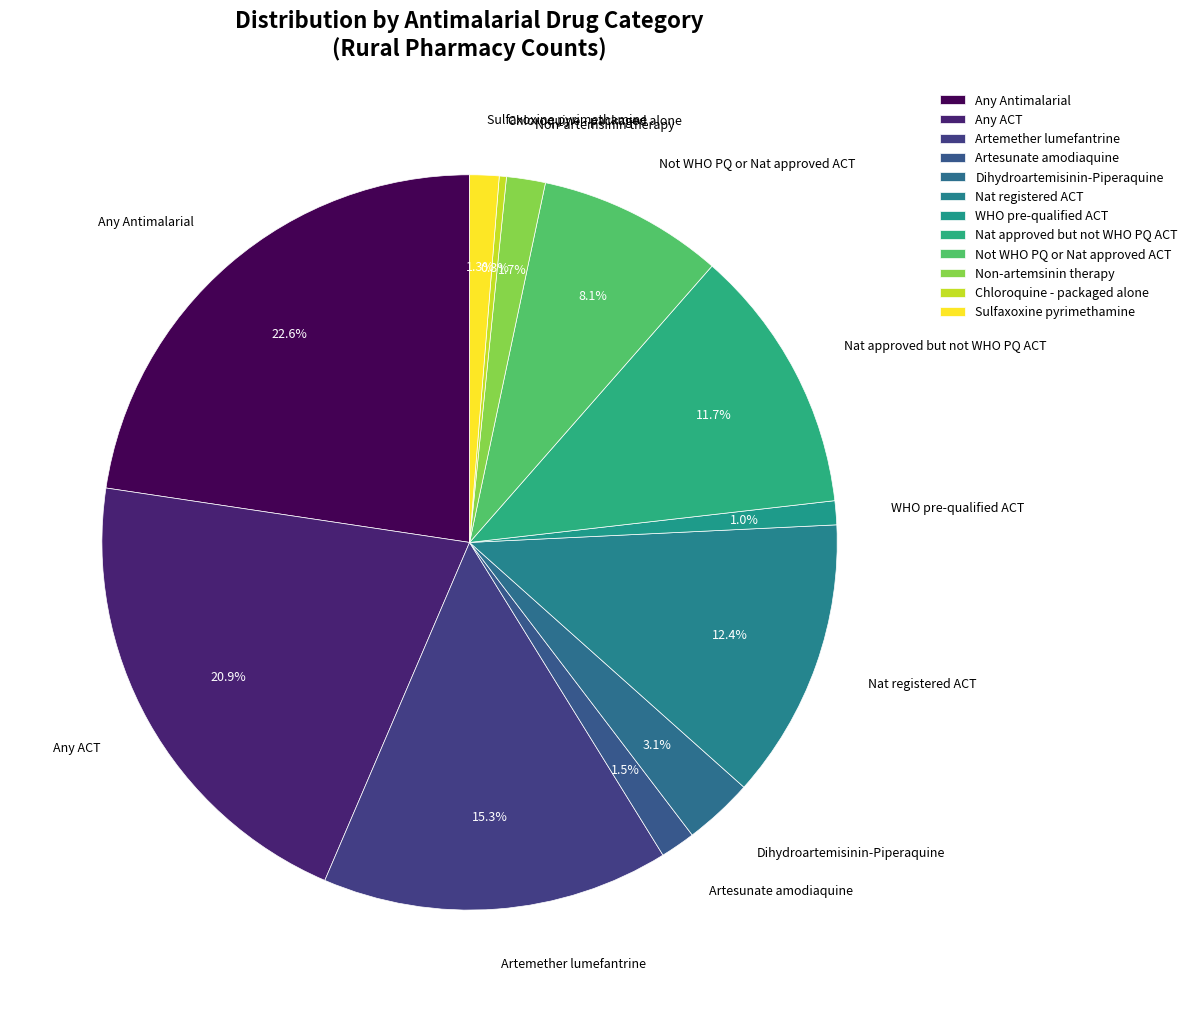

Rank the categories by value from lowest to highest.

Chloroquine - packaged alone, WHO pre-qualified ACT, Sulfaxoxine pyrimethamine, Artesunate amodiaquine, Non-artemsinin therapy, Dihydroartemisinin-Piperaquine, Not WHO PQ or Nat approved ACT, Nat approved but not WHO PQ ACT, Nat registered ACT, Artemether lumefantrine, Any ACT, Any Antimalarial